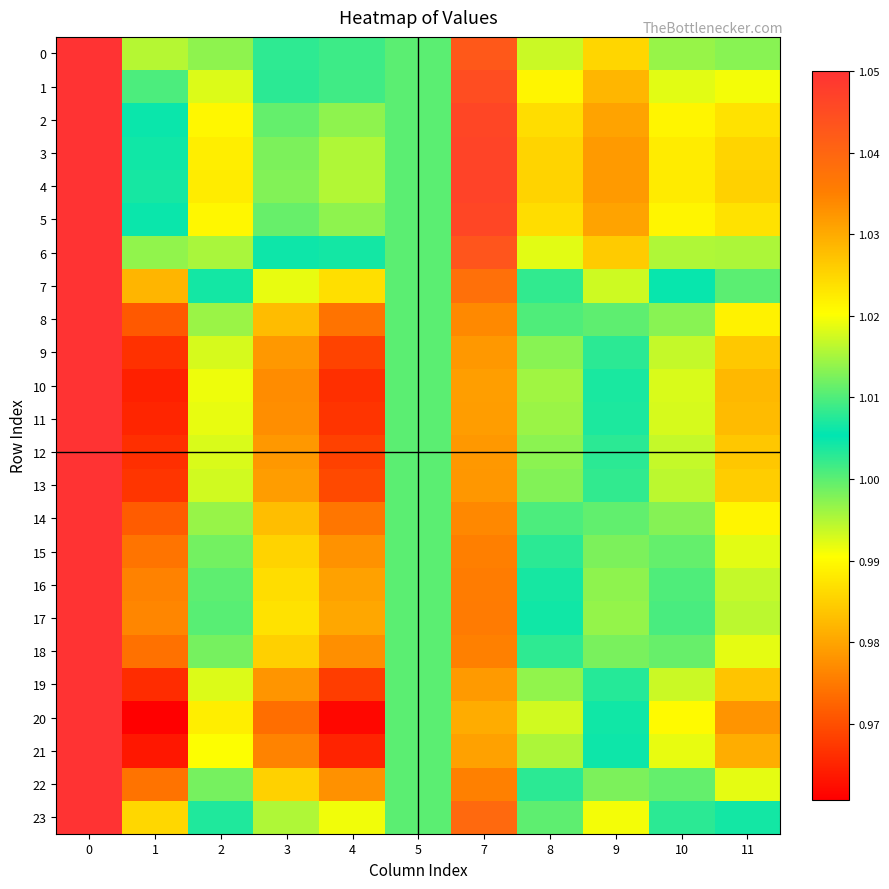

Count the number of categories in the chart.

11